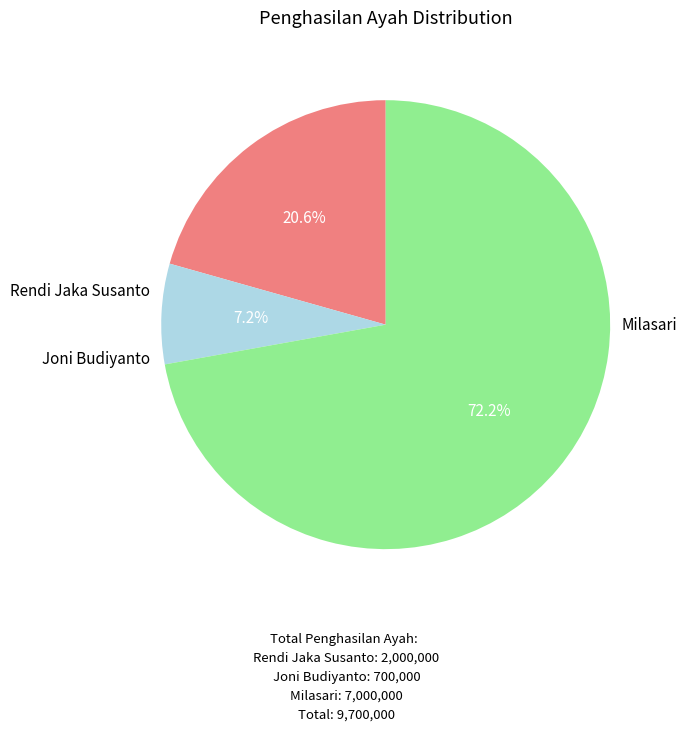

The Milasari slice represents 72% of the pie. True or false?

True